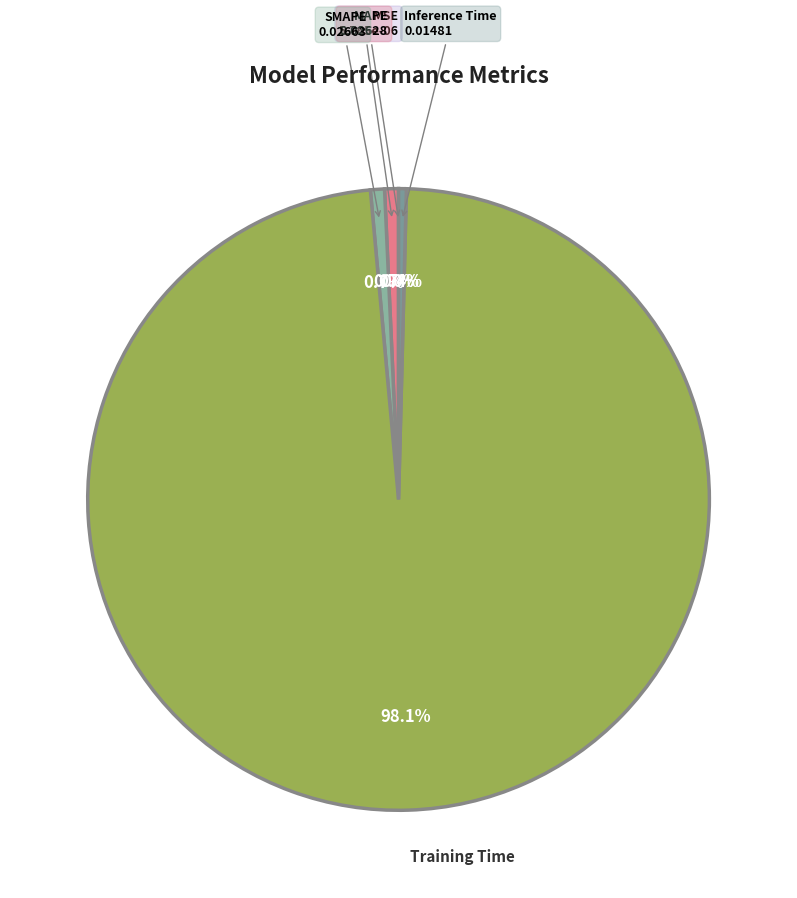

To the nearest percent, what percentage of the pie is MAPE?

1%